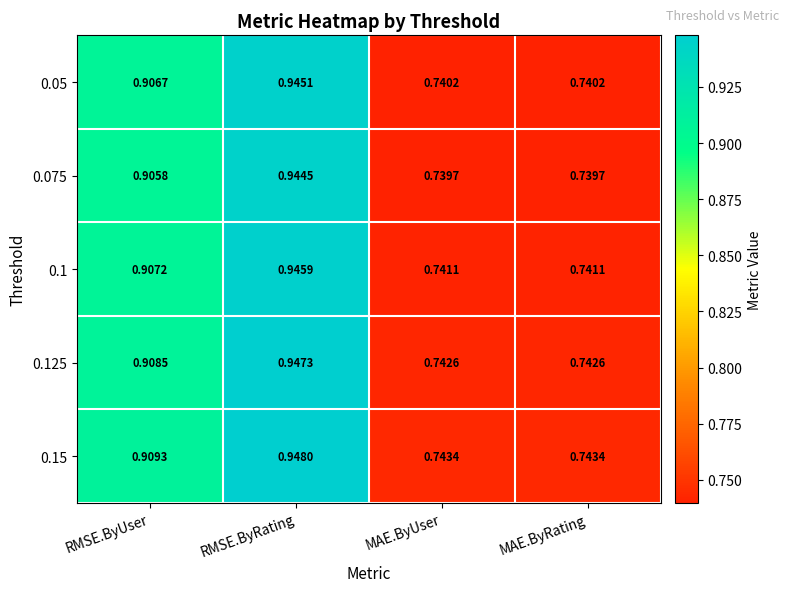

At which category is the sum across all series the highest?

RMSE.ByRating